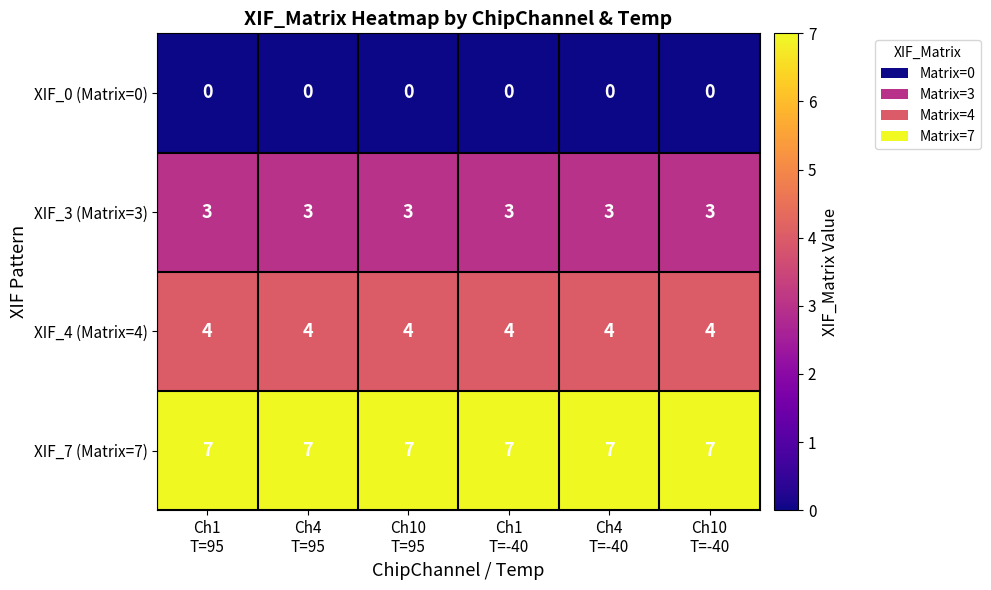

Rank the series by their maximum value, from highest to lowest.

XIF_7 (Matrix=7), XIF_4 (Matrix=4), XIF_3 (Matrix=3), XIF_0 (Matrix=0)